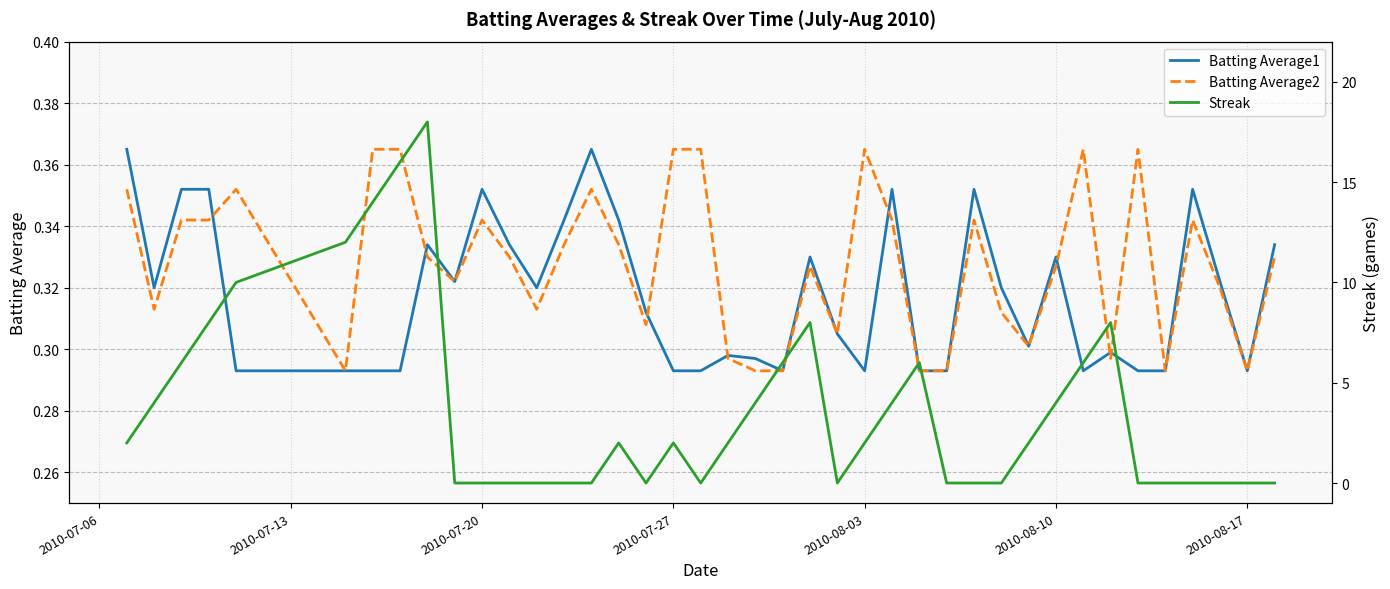

Rank the series by their maximum value, from highest to lowest.

Streak, Batting Average1, Batting Average2